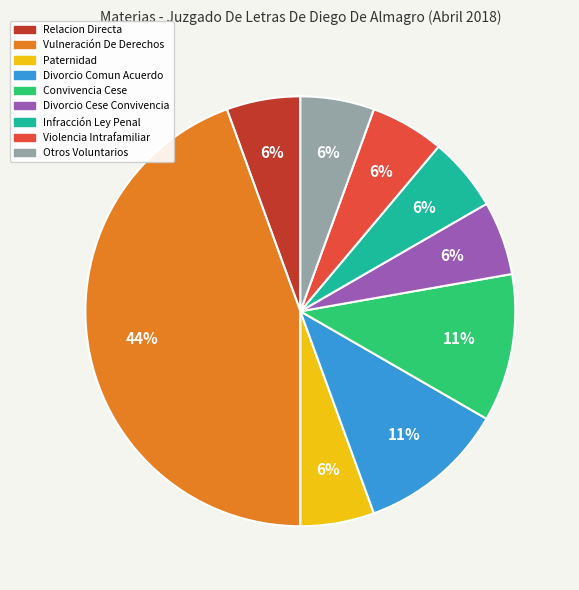

How many slices are in this pie chart?

9